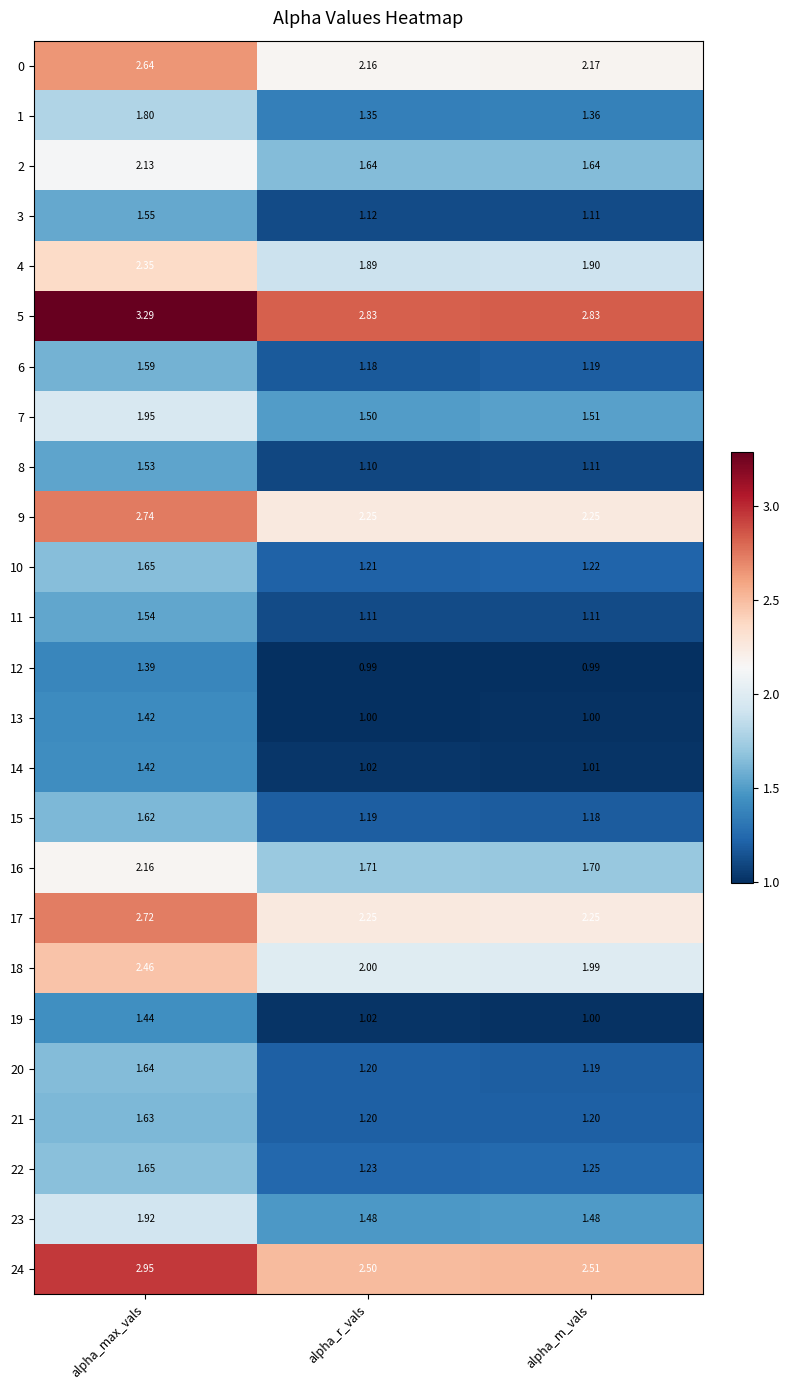

List the labels in order of 18 value, smallest first.

alpha_m_vals, alpha_r_vals, alpha_max_vals